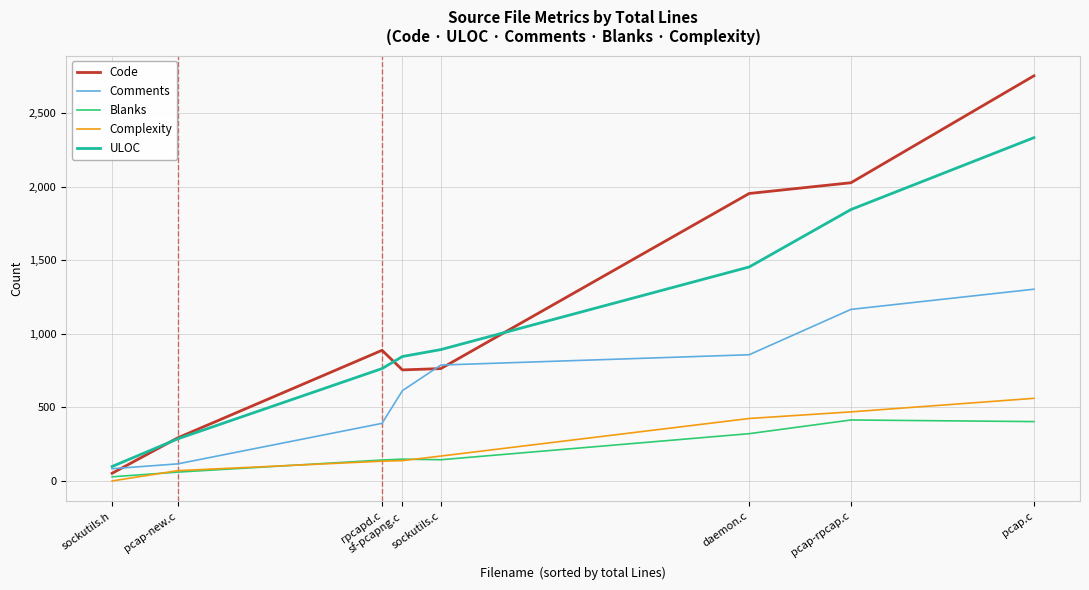

What is the difference between the ULOC values at daemon.c and sockutils.h?

1355